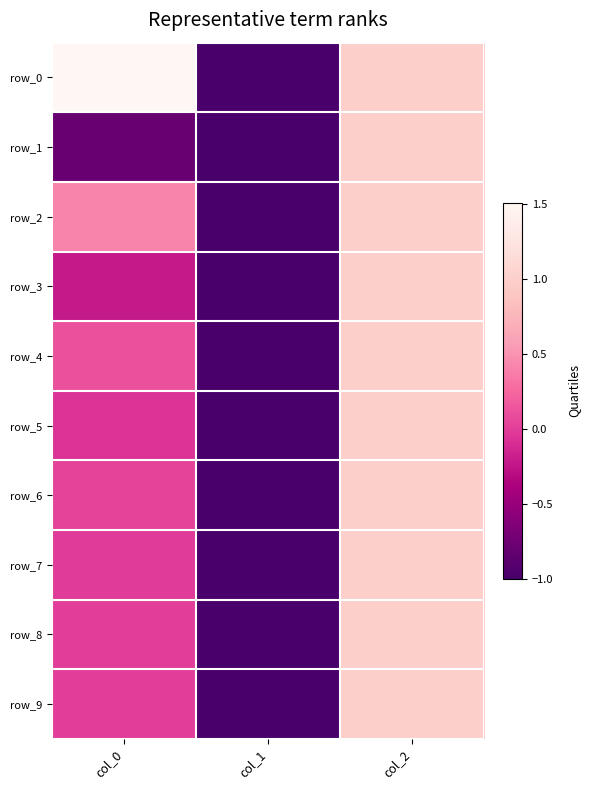

Is the value of row_1 at col_0 greater than the value of row_7 at col_2?

No